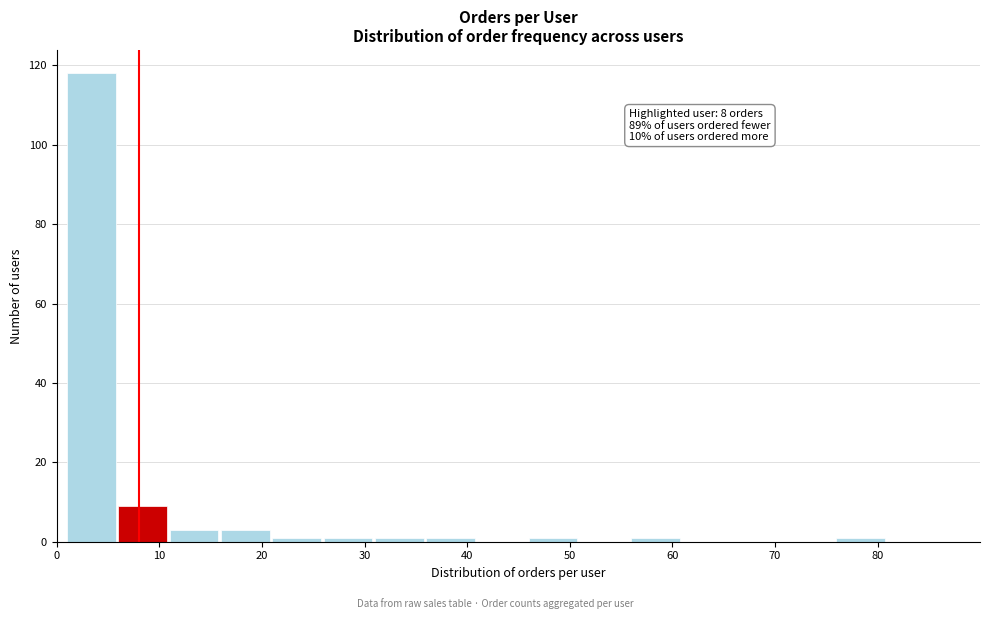

Which range on the x-axis has the tallest bar?

1 to 6